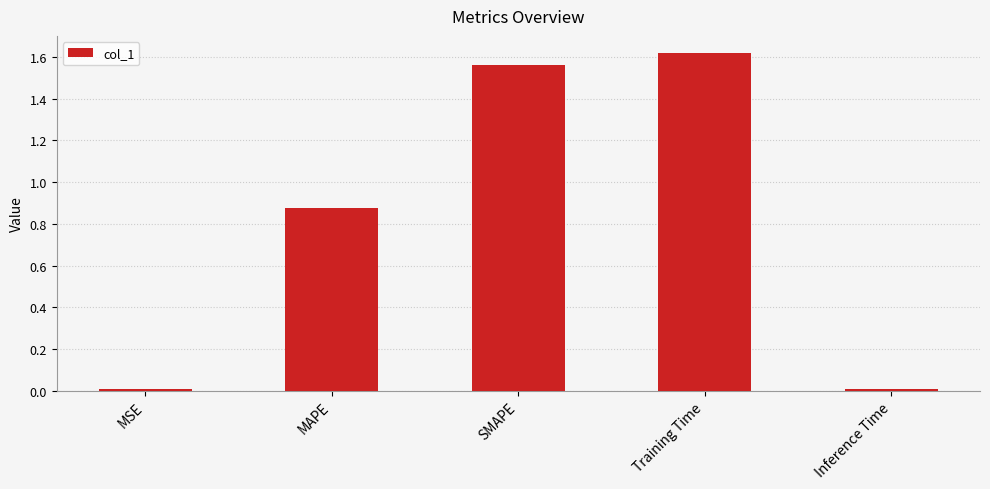

What is the average value?

0.8